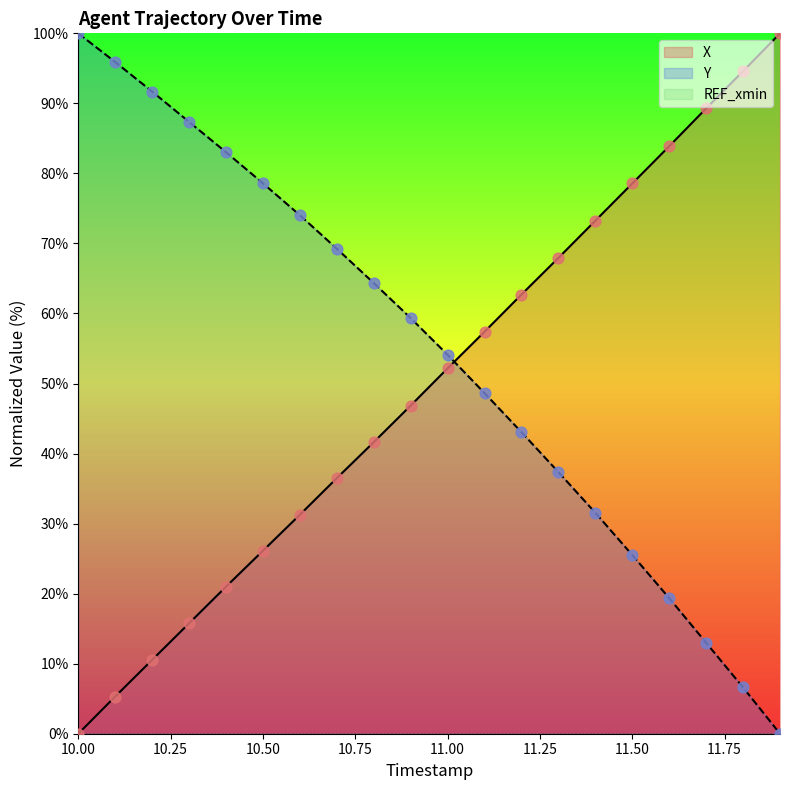

After their last crossing, which series has the higher values: Y or X?

X